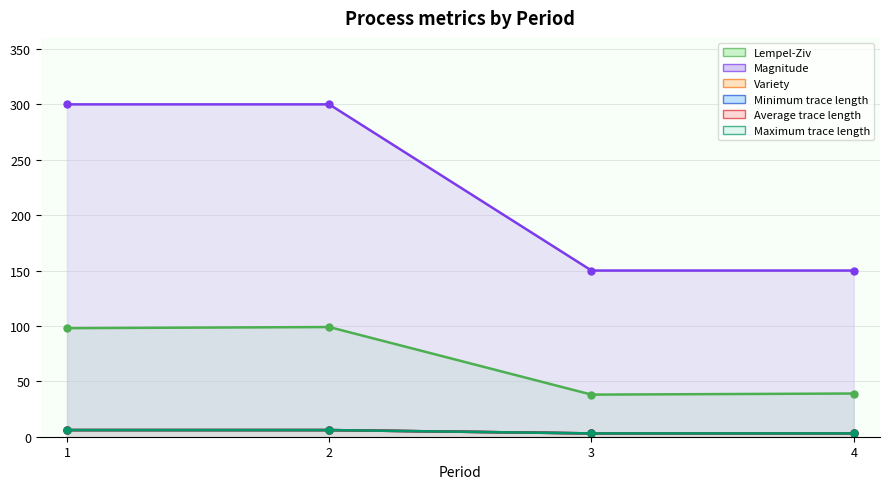

At which label is Maximum trace length closest to 4?

3